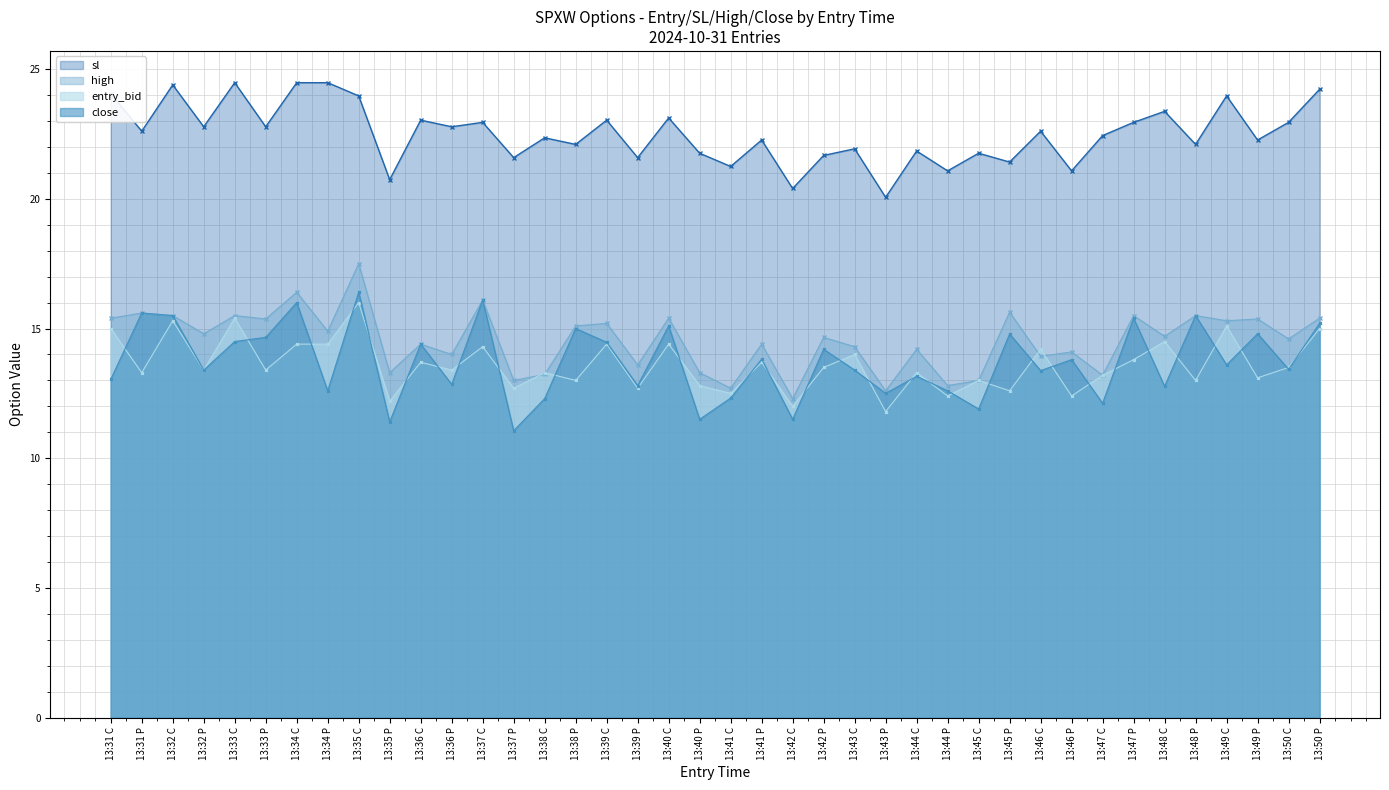

What is the value of the high point at the 36th from the left?

15.5